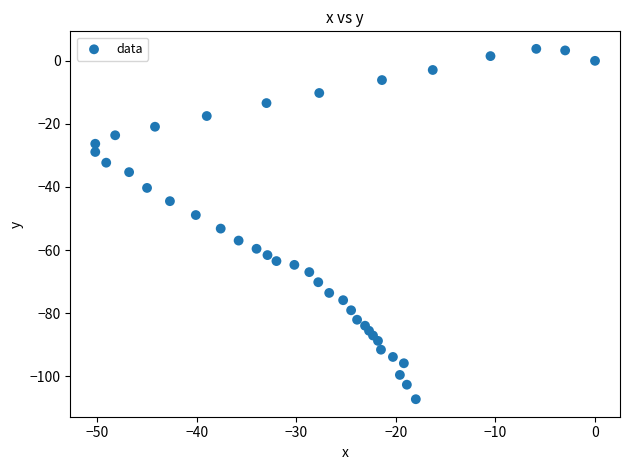

What is the range of Y values (max minus min)?

111.1